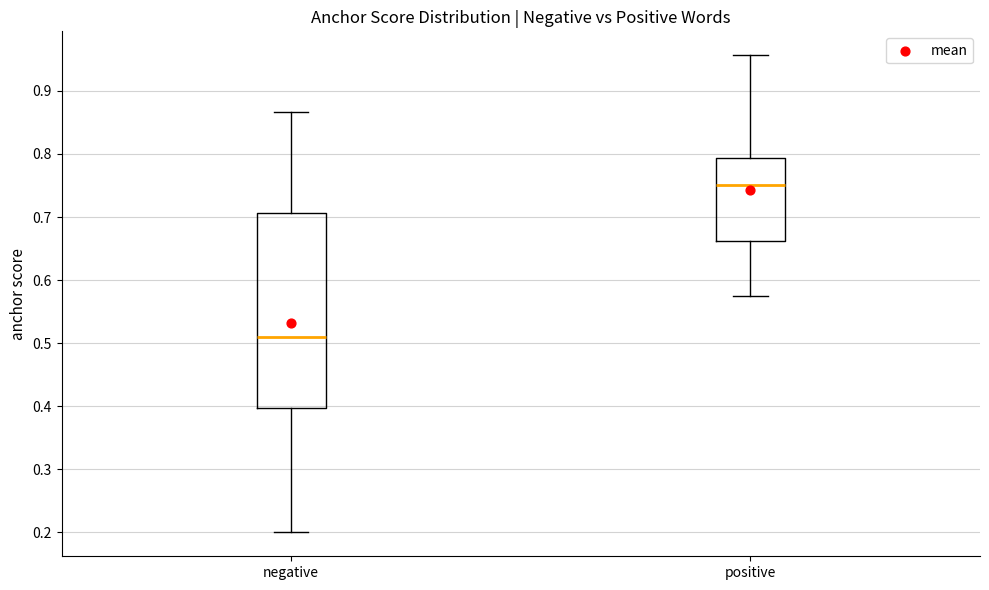

Where is the upper edge of the box for positive on the y-axis? The values are not printed on the chart, so give them approximately, as read against the axis.

0.79